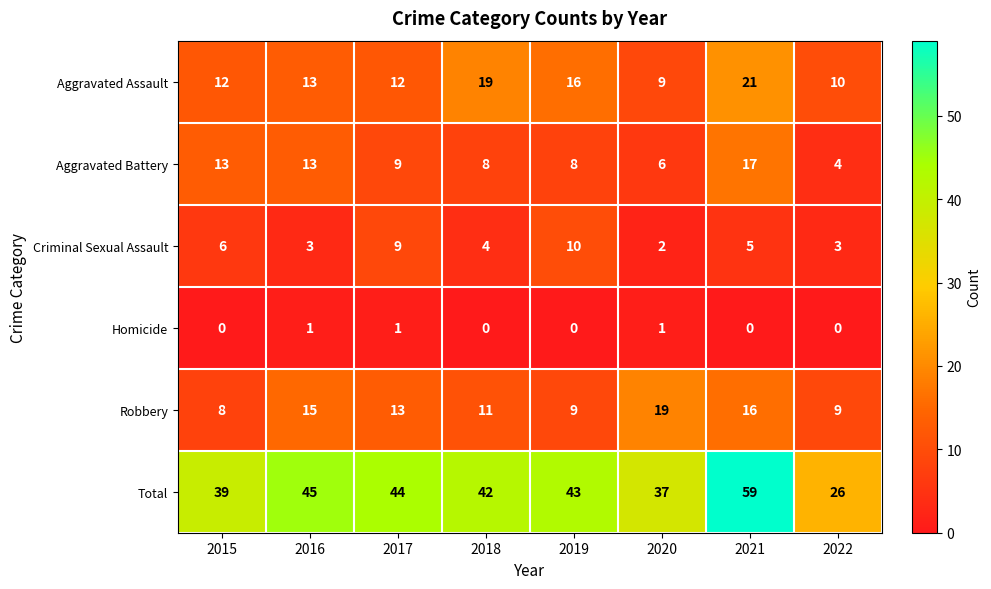

How many categories are shown in the chart?

8